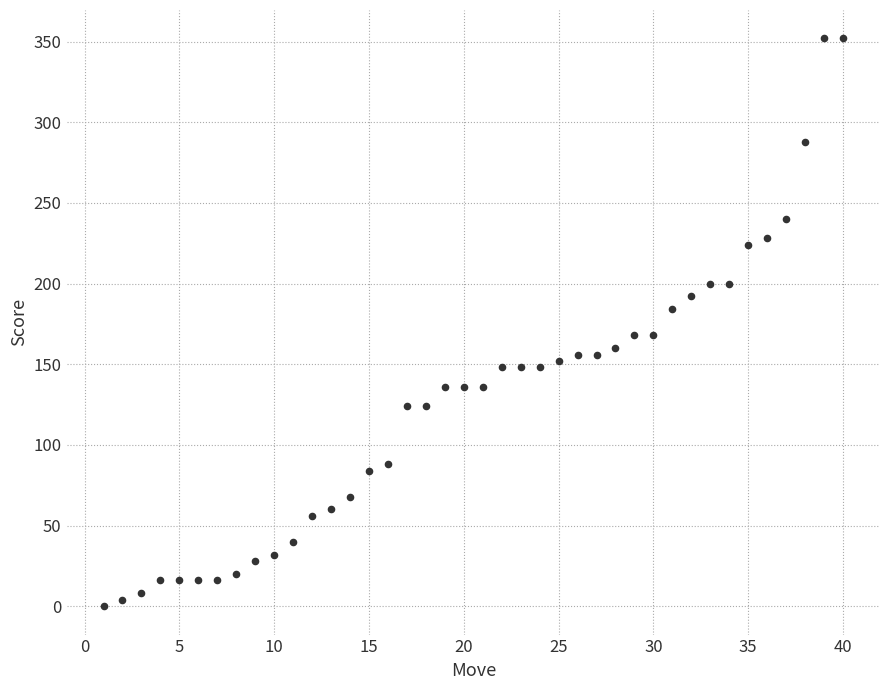

What is the range of Y values (max minus min)?

352